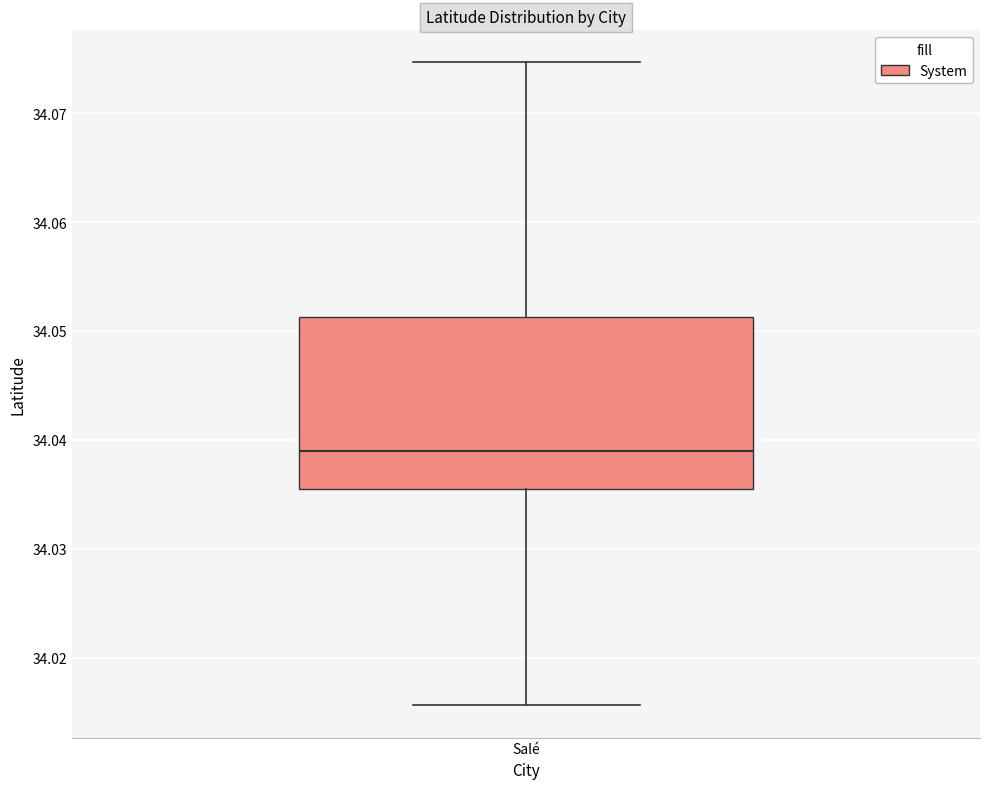

Transcribe this box plot: give where the median line is, the range the box spans, and where the two whiskers end, as read against the y-axis. The values are not printed on the chart, so give them approximately, as read against the axis.

median 34.039, box 34.036 to 34.051, whiskers 34.016 to 34.075